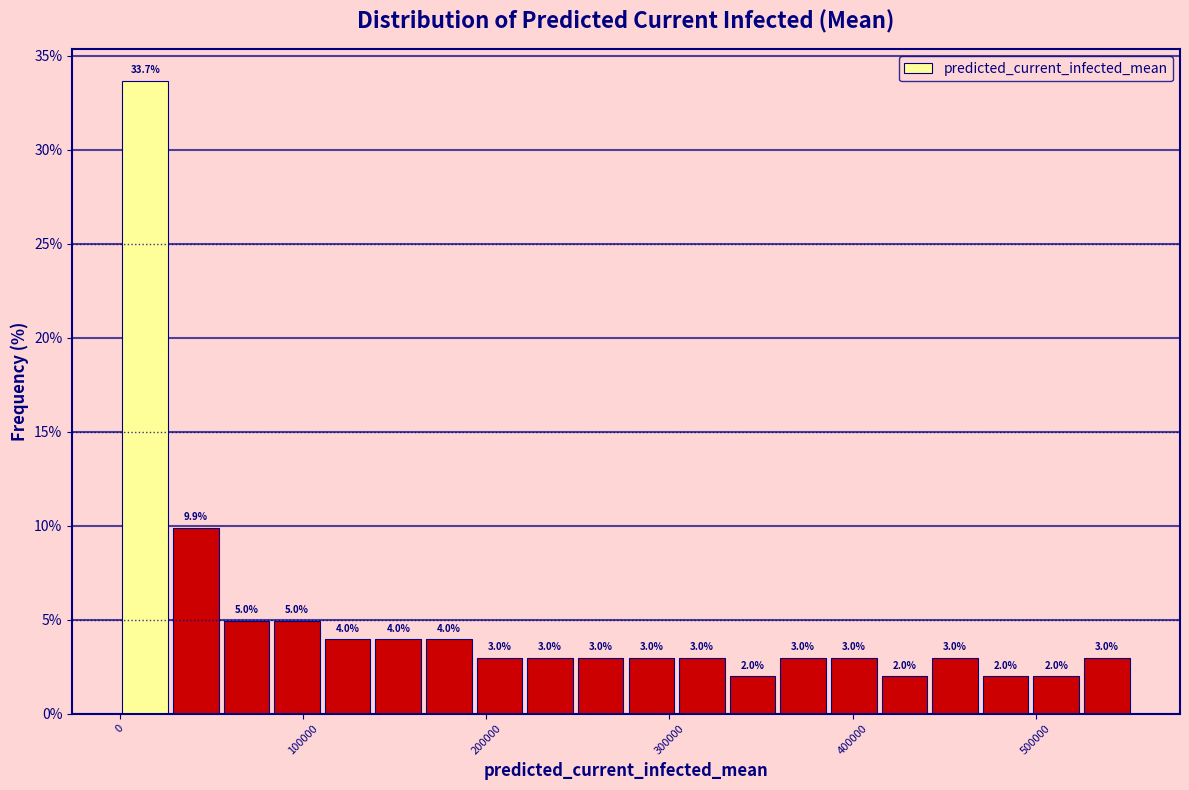

Read against the x-axis, roughly where is the centre of the tallest bar?

10000